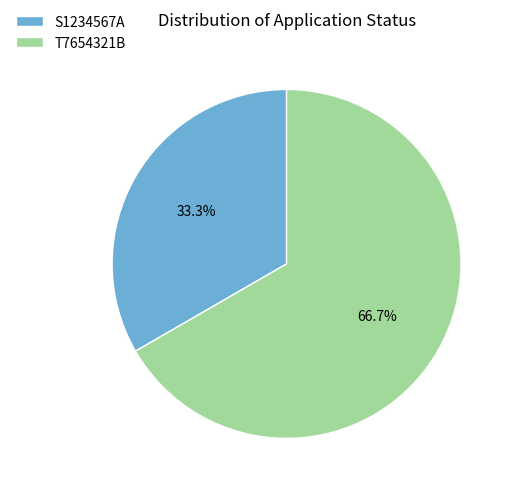

Does S1234567A represent more than half of the total?

No